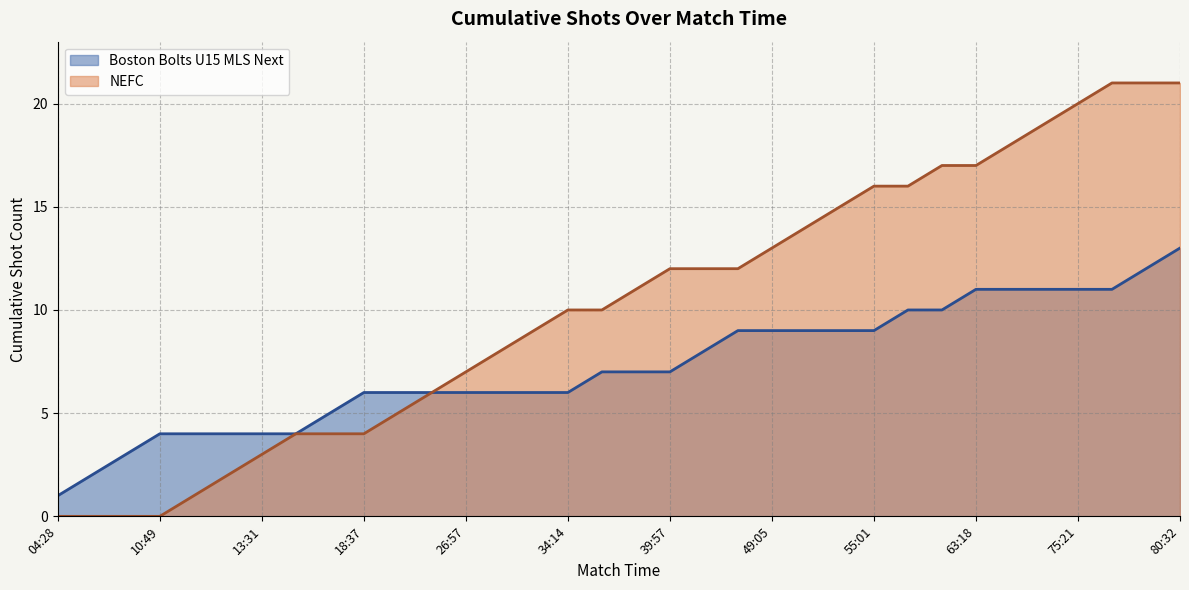

True or false: Boston Bolts U15 MLS Next and NEFC cross at least once.

False